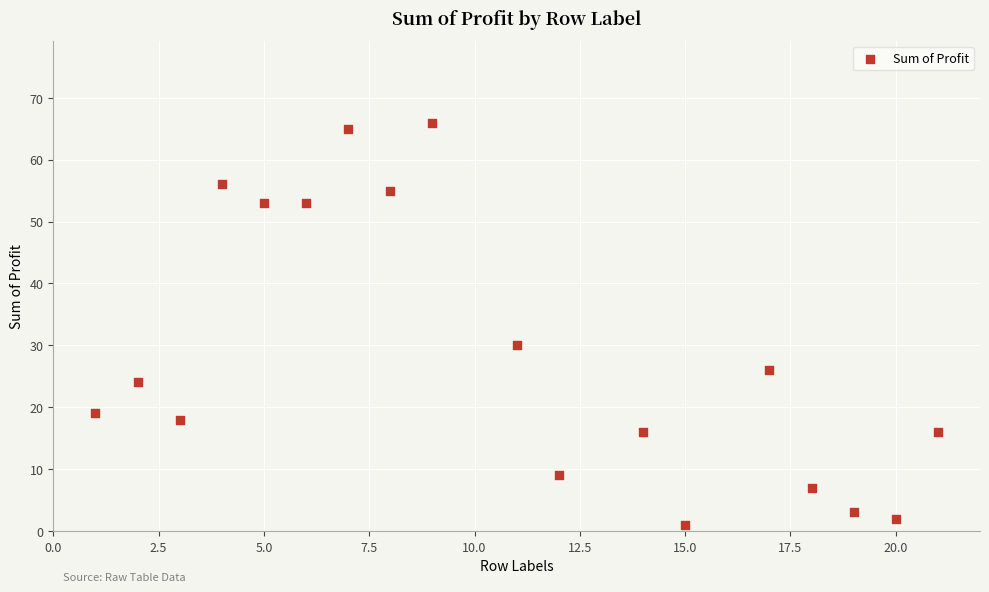

What is the range of Y values (max minus min)?

65